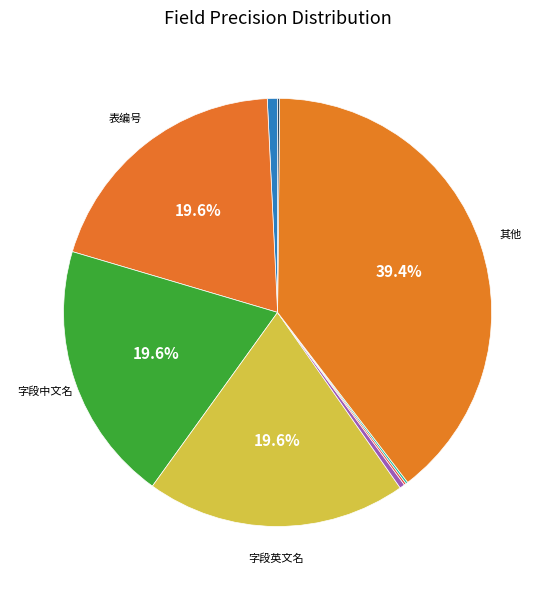

Does any single category account for the majority?

No